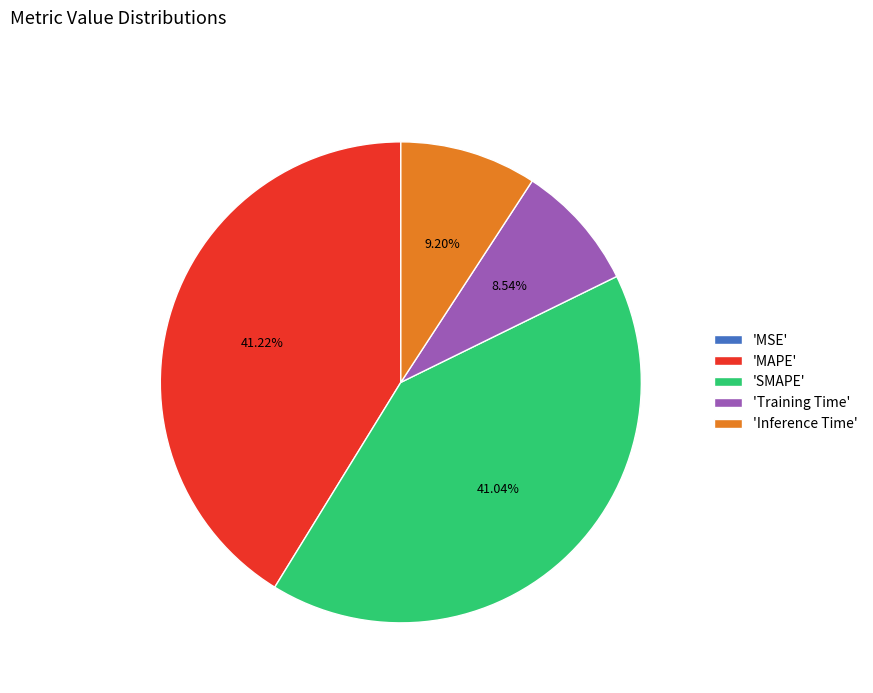

Which has a higher value, 'Training Time' or 'Inference Time'?

'Inference Time'